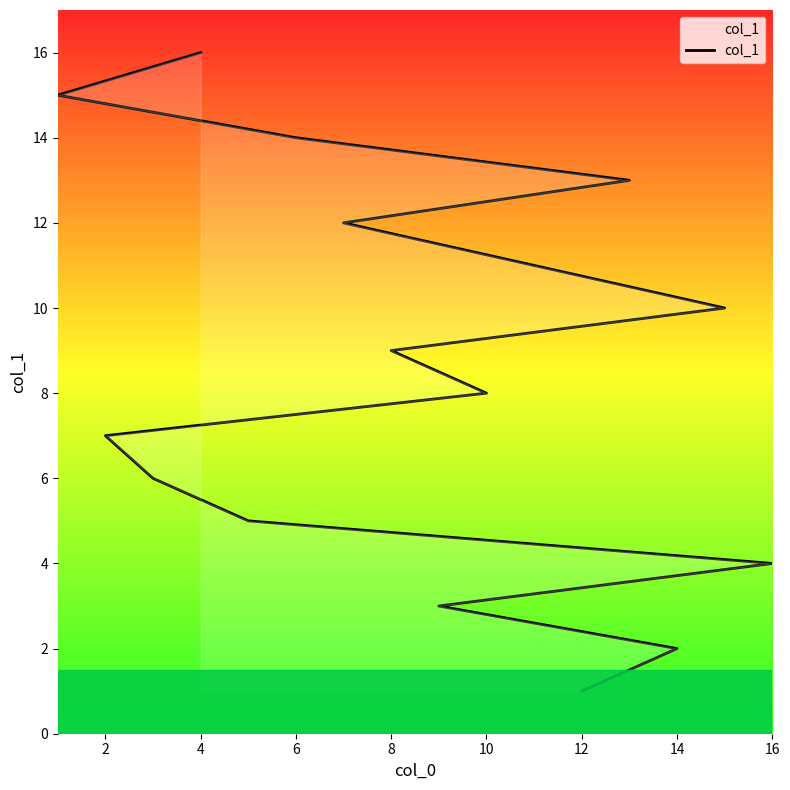

Does the chart have visible grid lines?

No